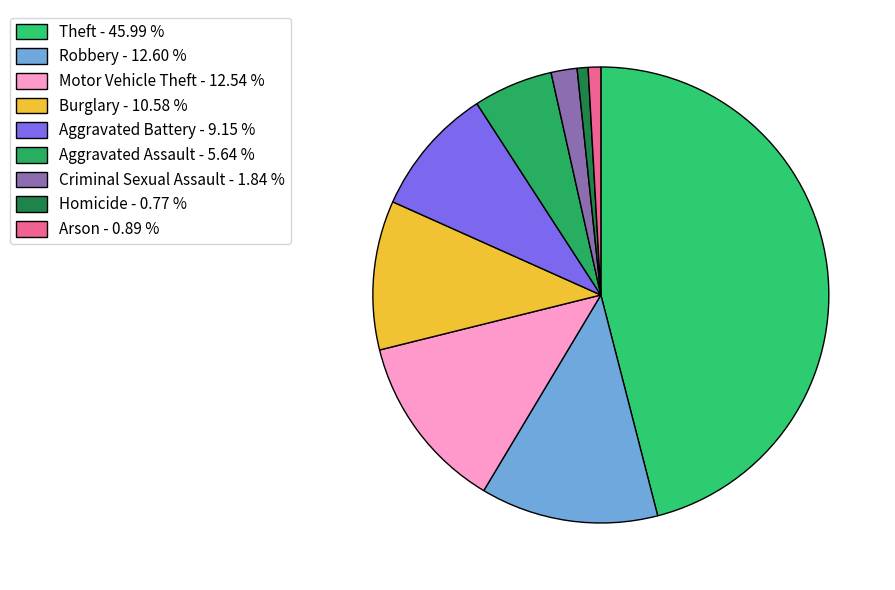

What portion of the pie excludes Aggravated Assault?

94.4%